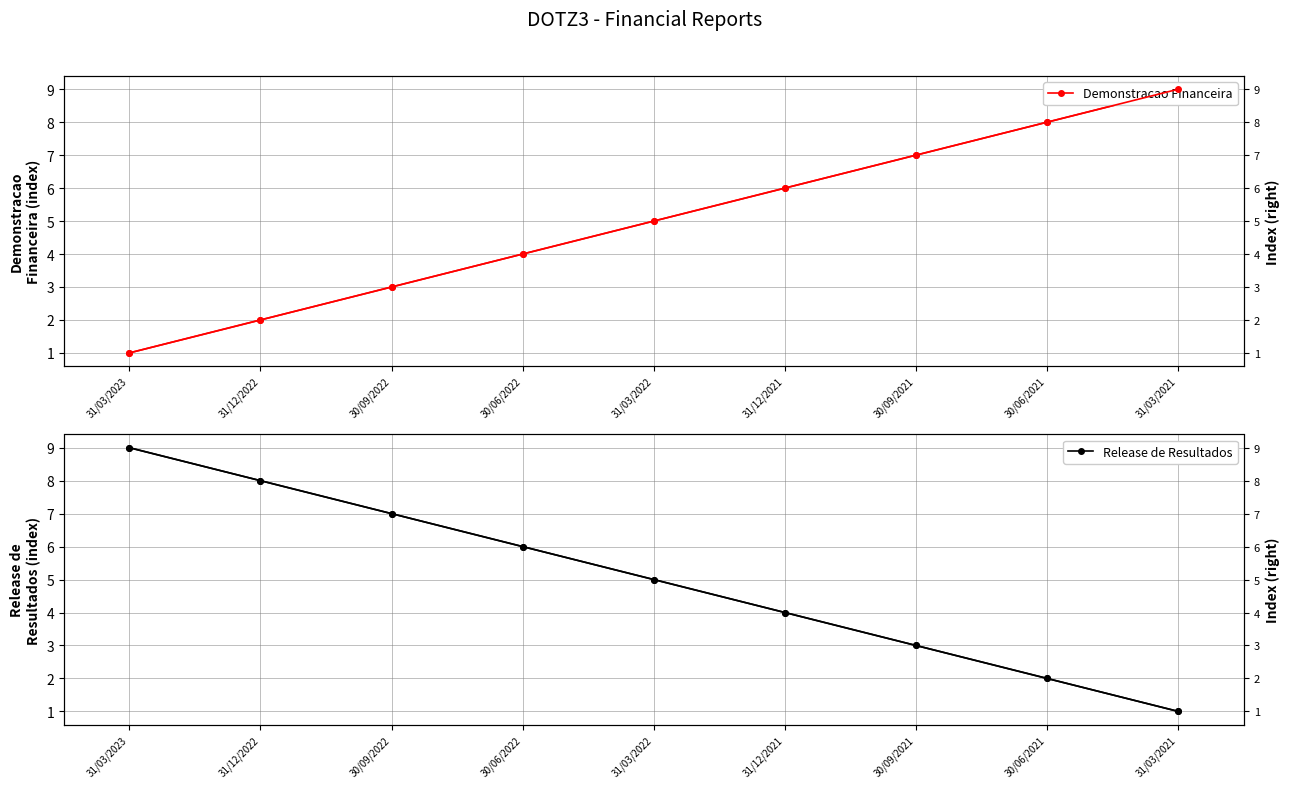

What is the highest value of the Release de Resultados series?

9